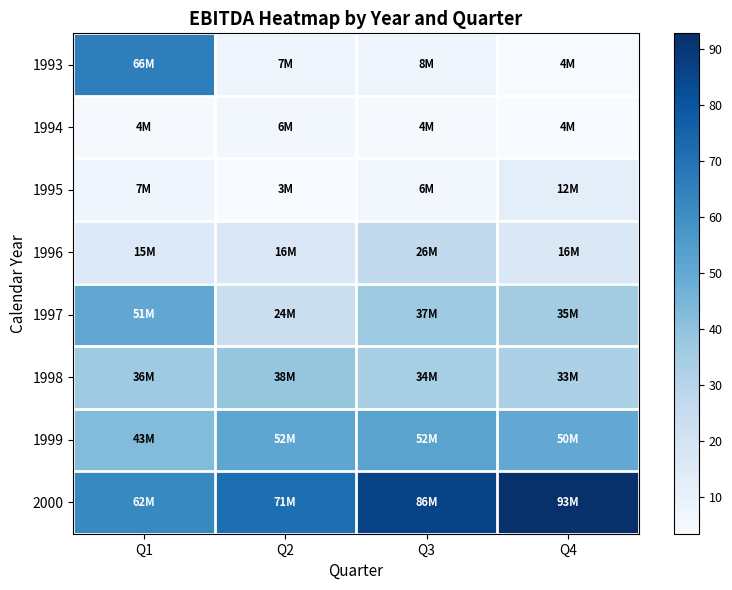

What is the total value across all series at Q4?

246.8